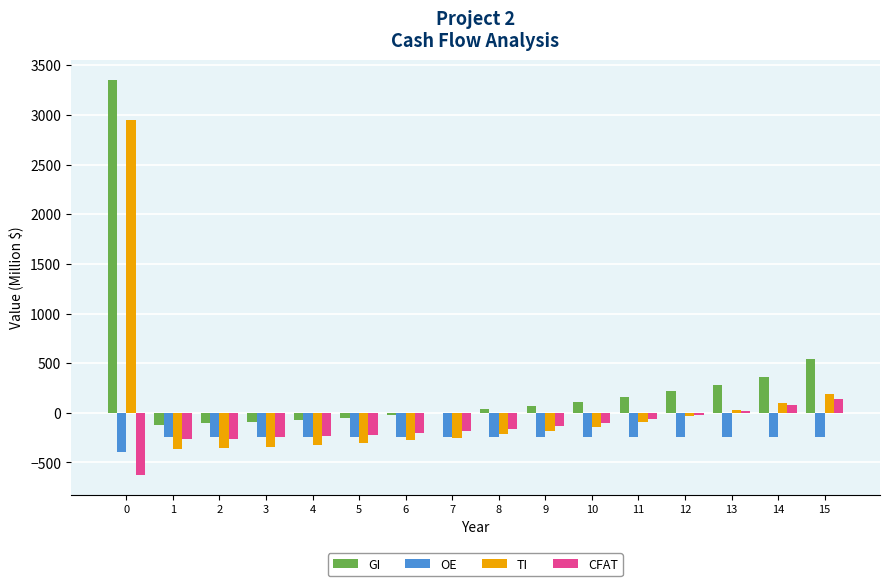

What is the maximum value for TI?

2954.0